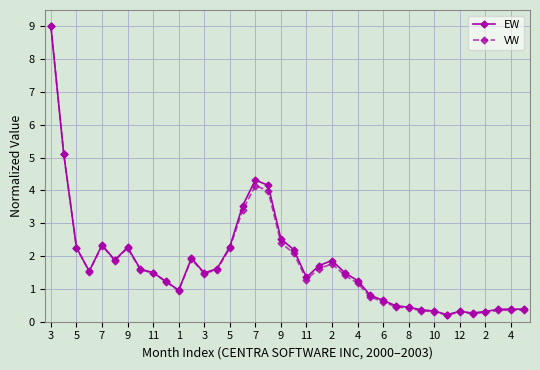

What is the value of the EW point at the 27th from the left?

0.6